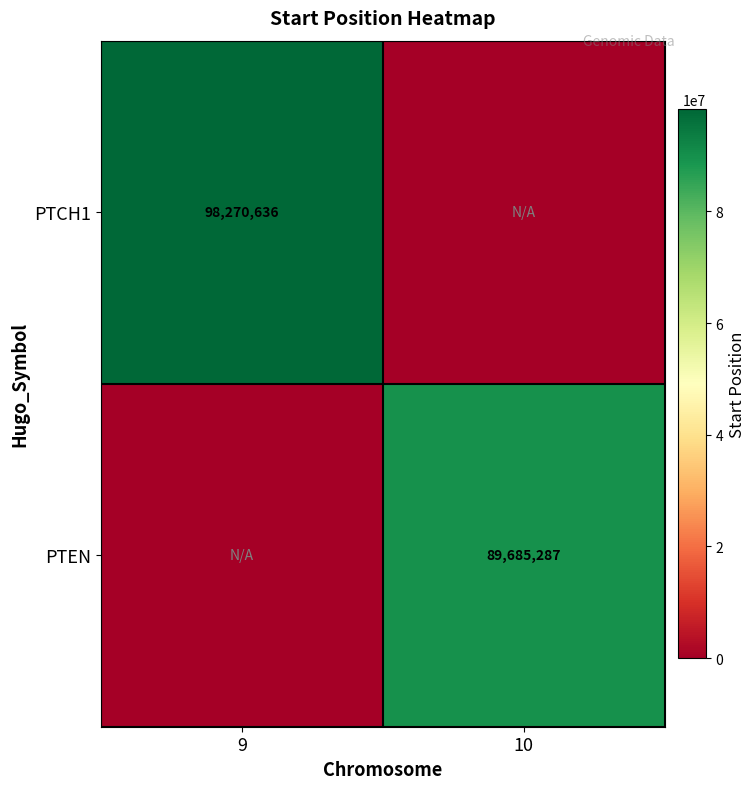

Is it true that PTEN equals 151934473 at 10?

False